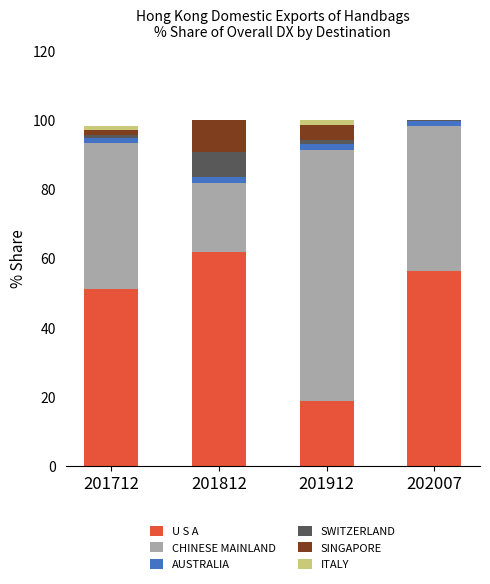

The U S A series shows 19.0 at 201912. True or false?

True